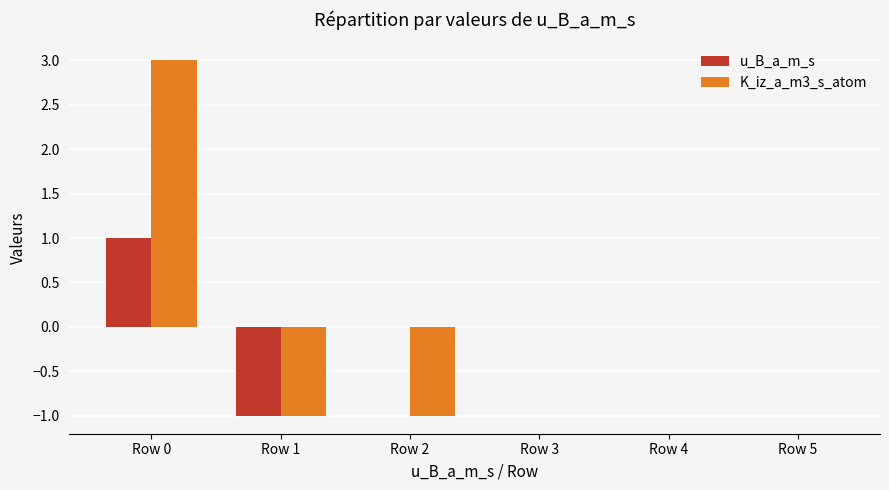

Which category has the highest value across all series?

Row 0